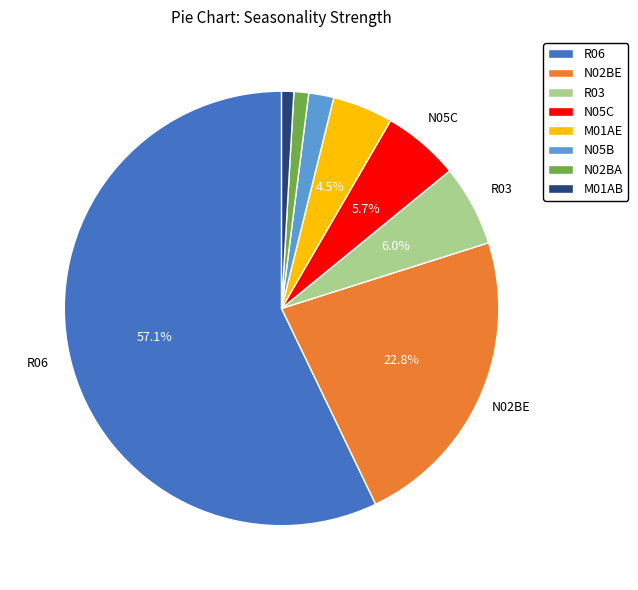

How many segments does this pie chart have?

8